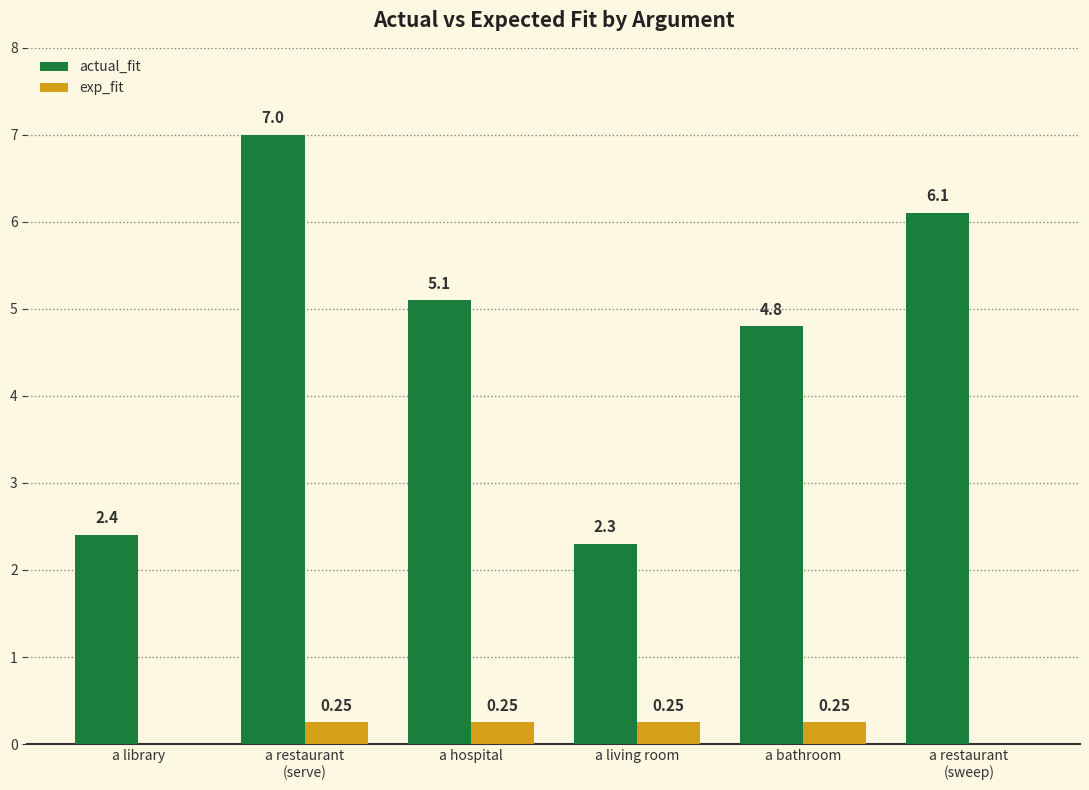

The exp_fit series shows 0.0 at a restaurant
(sweep). True or false?

True